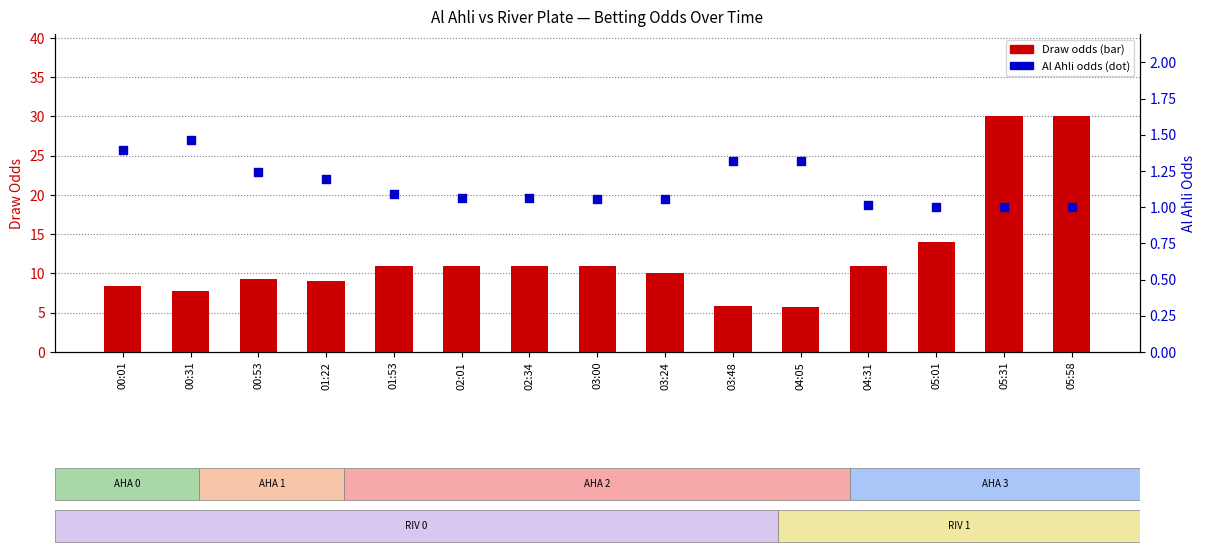

What are all the series names shown in the legend?

Draw, Al Ahli